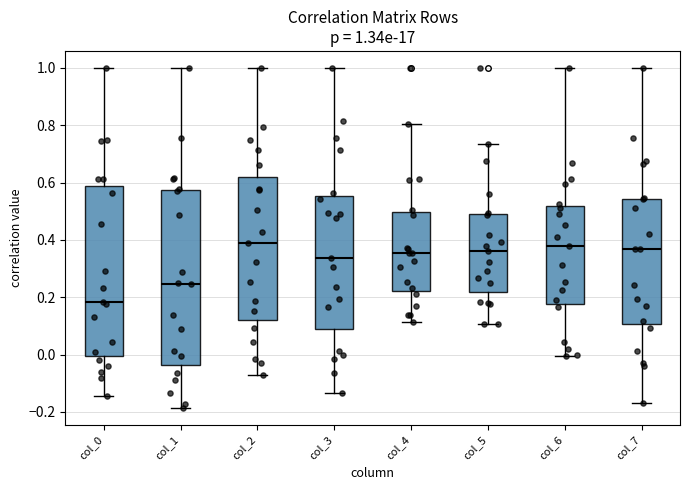

Which box has the lowest median line?

col_0